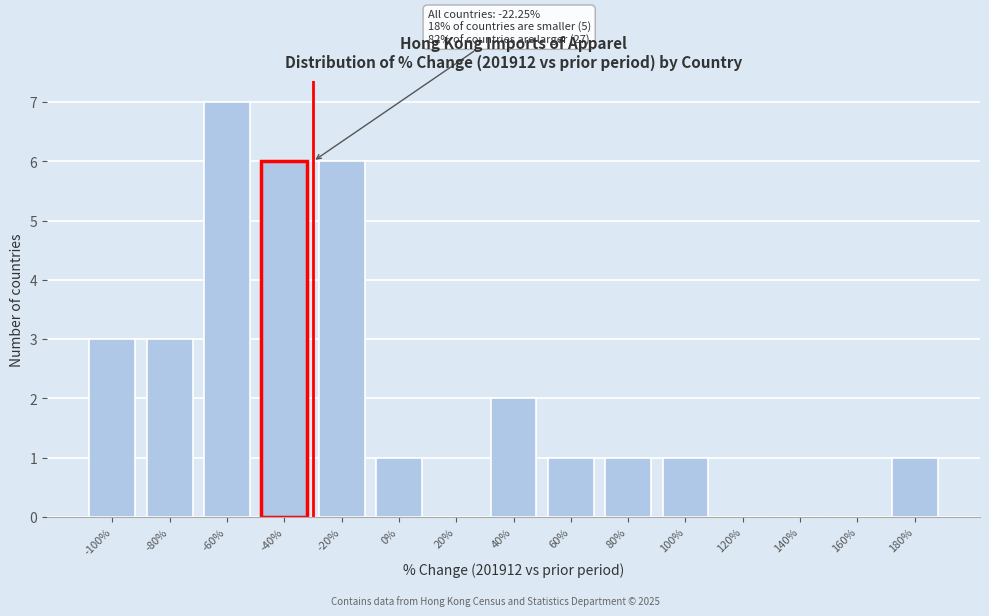

Reading left to right, extract all data points from this chart.

-100%=3	-80%=3	-60%=7	-40%=6	-20%=6	0%=1	20%=0	40%=2	60%=1	80%=1	100%=1	120%=0	140%=0	160%=0	180%=1